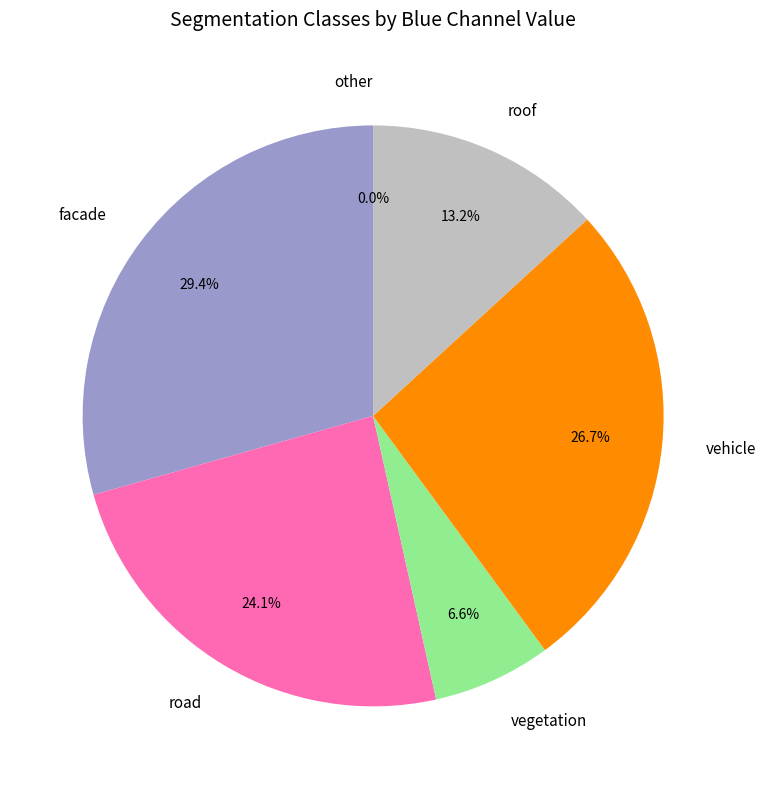

What is the ratio of the value at roof to the value at road?

0.5